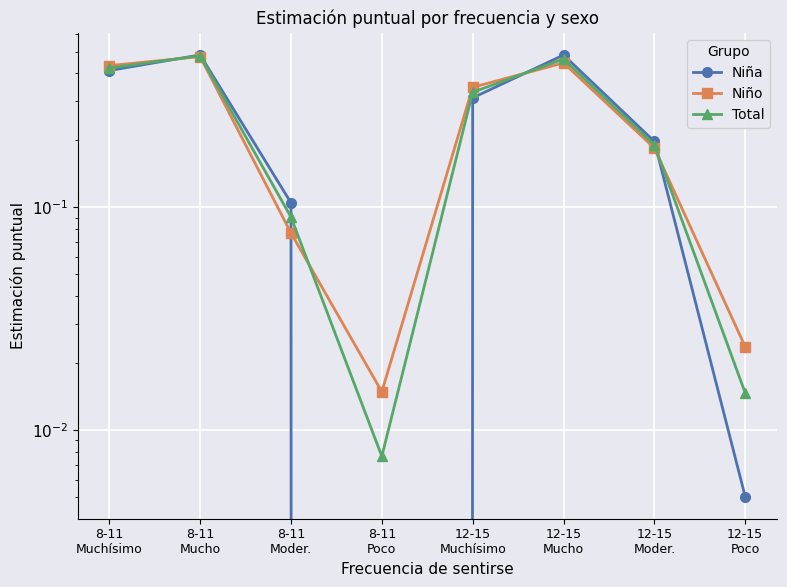

True or false: Niño has a value of 0.4 at 12-15
Mucho.

True